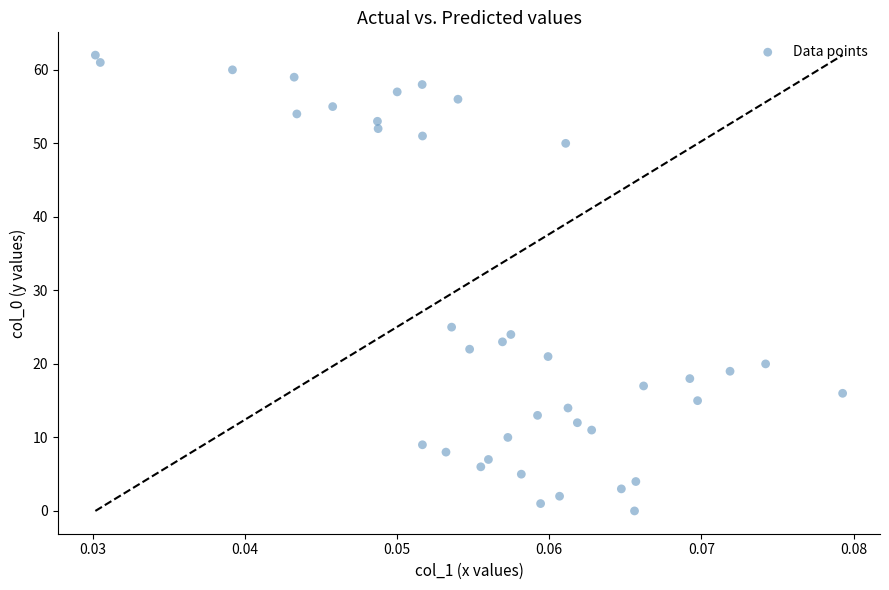

What Y value in the scatter plot is closest to 31?

25